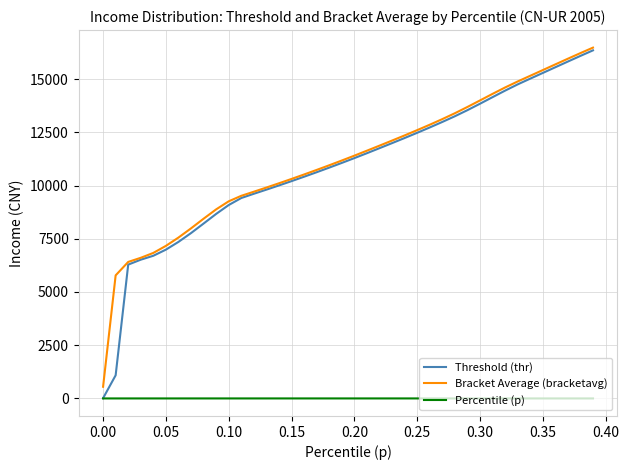

What are all the series names shown in the legend?

Threshold (thr), Bracket Average (bracketavg), Percentile (p)